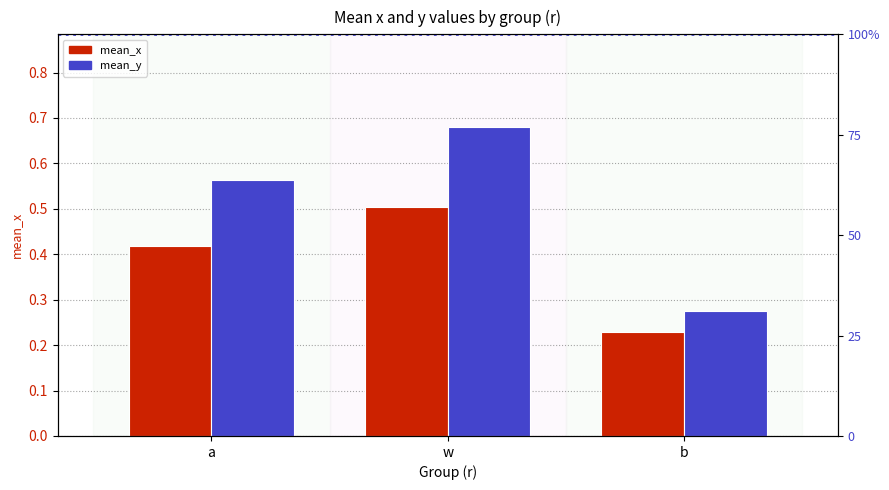

Reading right to left, extract all data points from this chart.

mean_x: 0.2	0.5	0.4
mean_y: 0.3	0.7	0.6